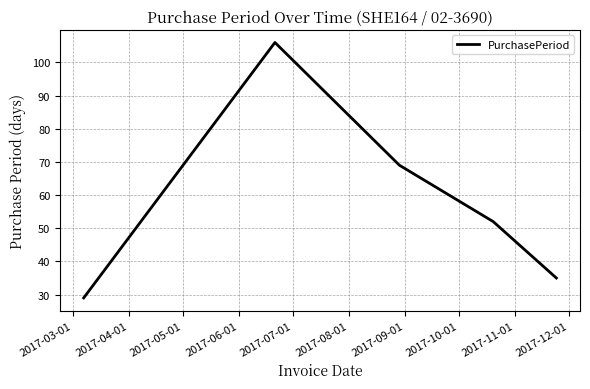

What is the minimum value shown in the chart?

29